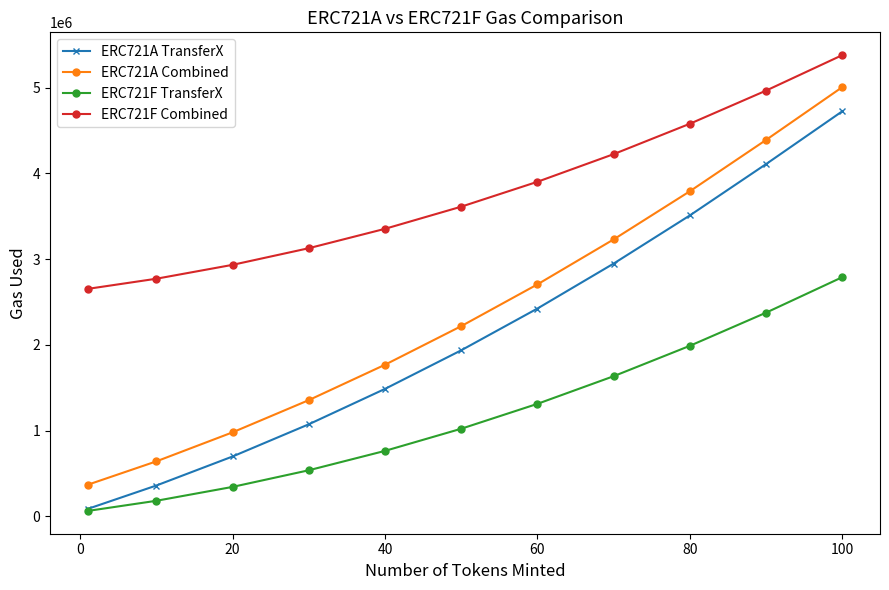

List the series in order of their peak value, lowest first.

ERC721F TransferX, ERC721A TransferX, ERC721A Combined, ERC721F Combined